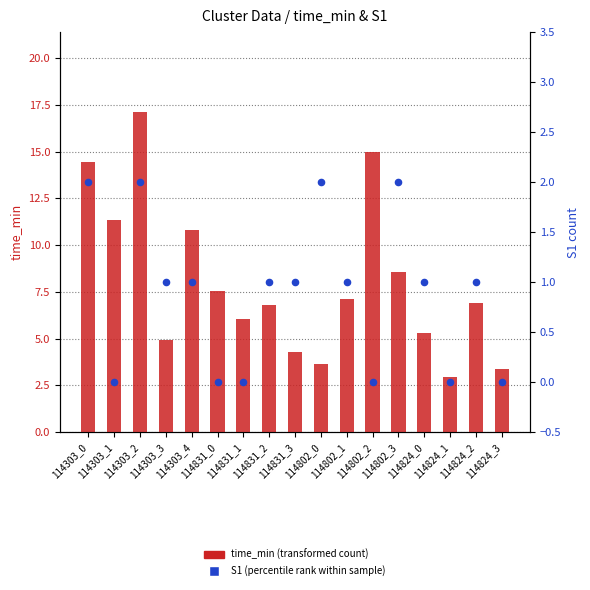

At how many categories does at least one series exceed 5?

12